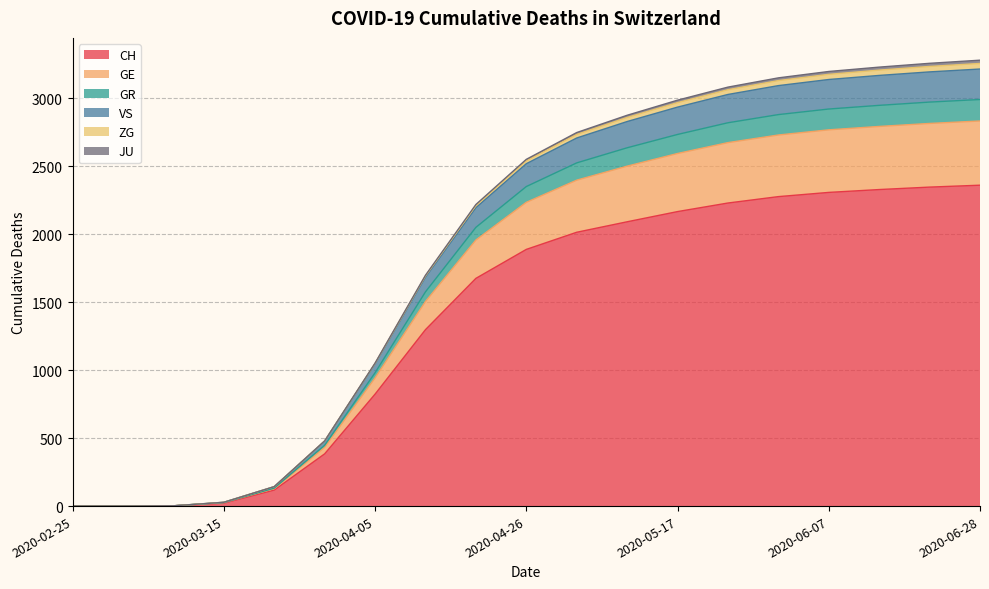

True or false: CH has more than 2 interior local peaks.

False